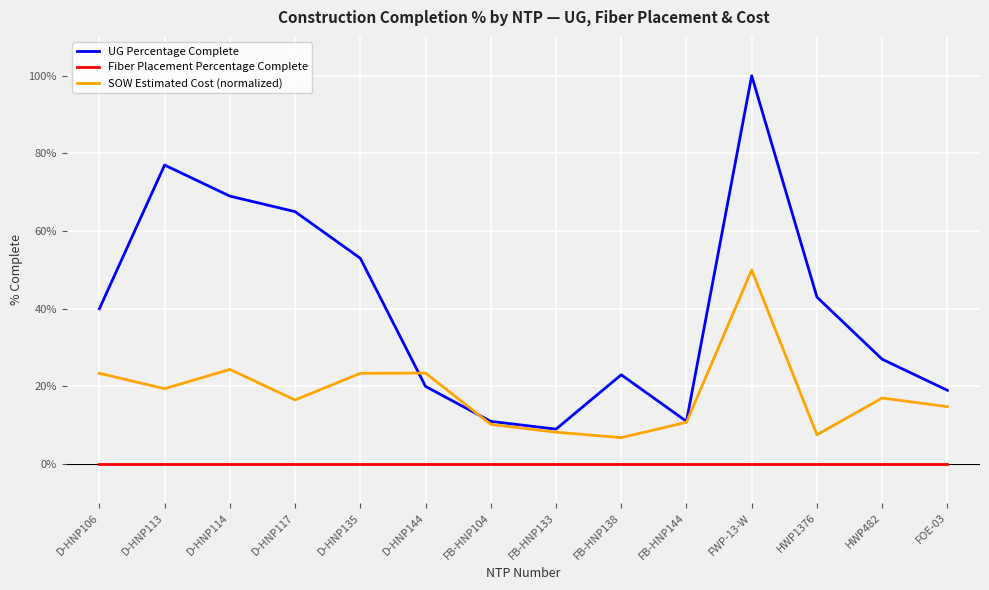

How many values in the SOW Estimated Cost (normalized) series are below 17?

7